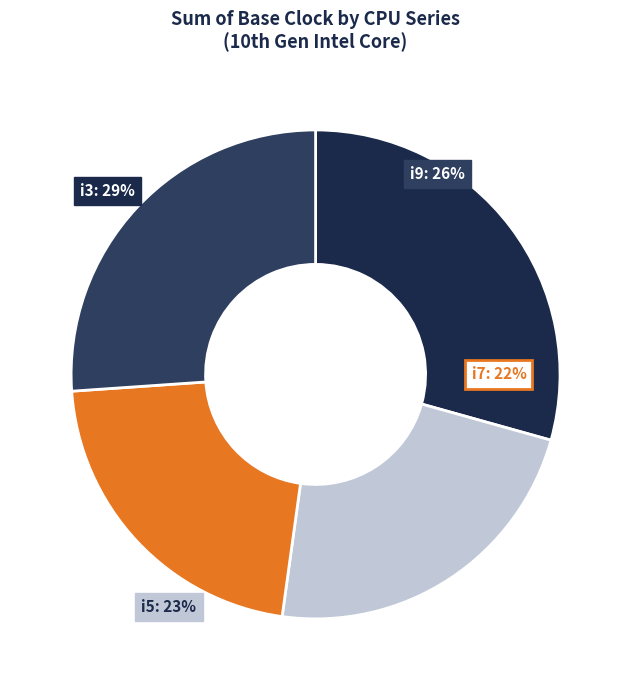

Do i5 and i7 together represent more than half of the pie?

No